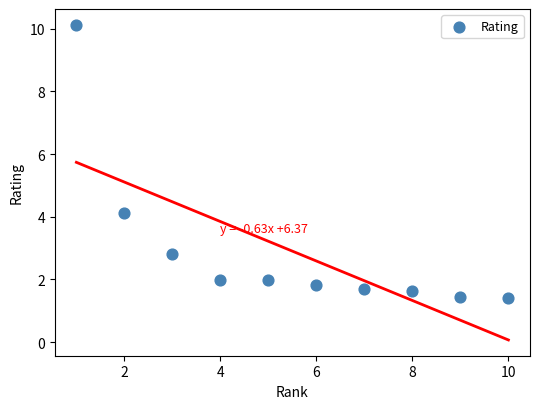

What Y value in the scatter plot is closest to 5?

4.1